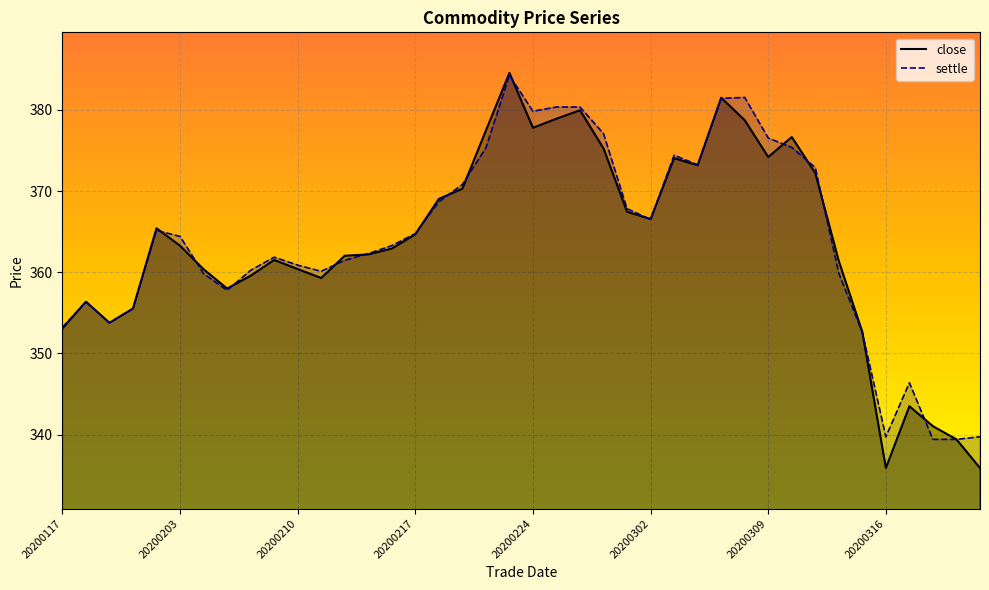

Where does the settle series first go above 364?

20200123